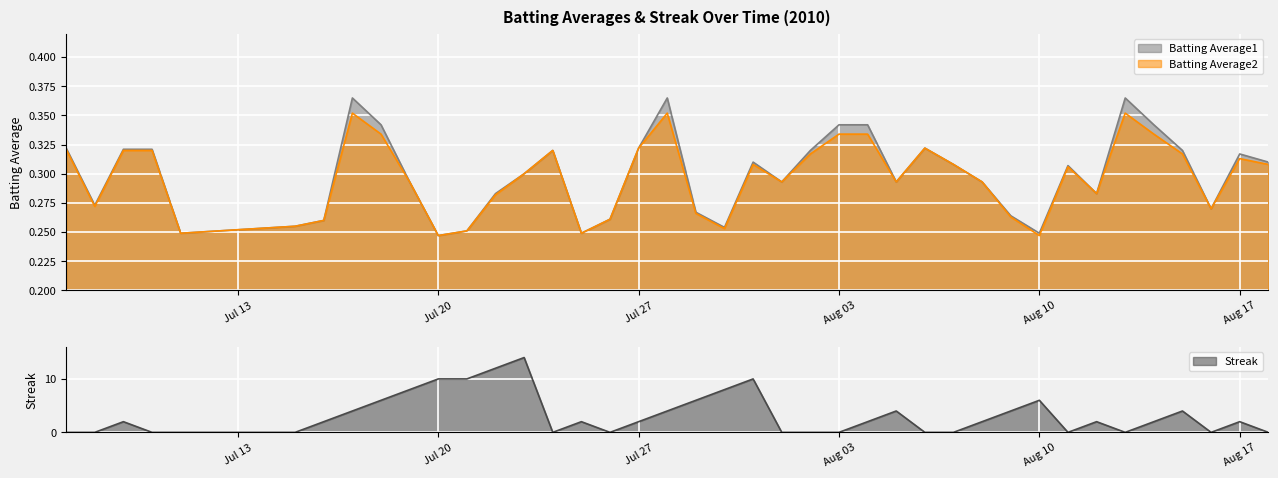

What is the difference between the maximum and minimum values in the Streak series?

14